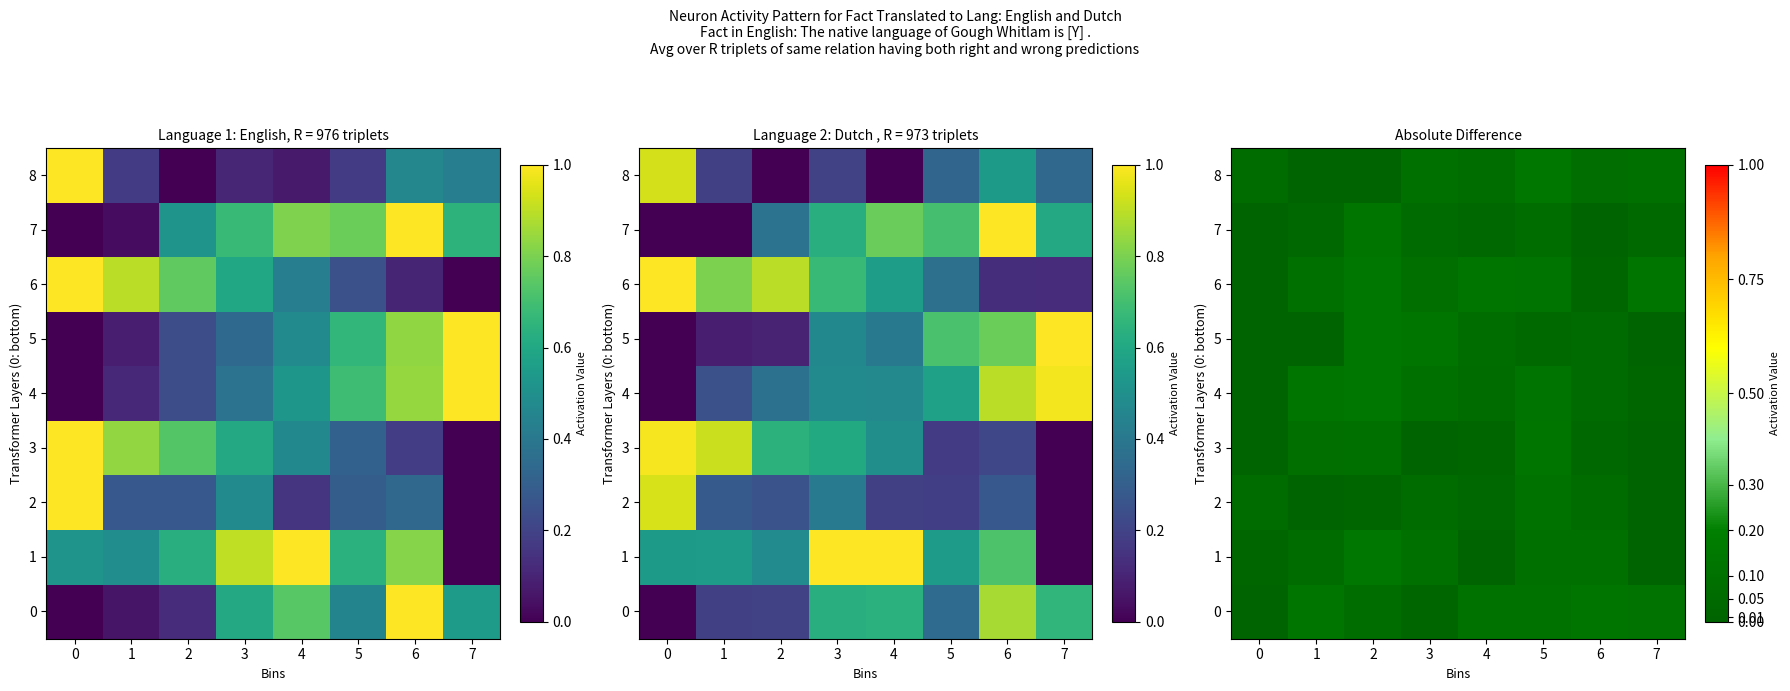

What is the difference between the highest and lowest values at 5?

0.1